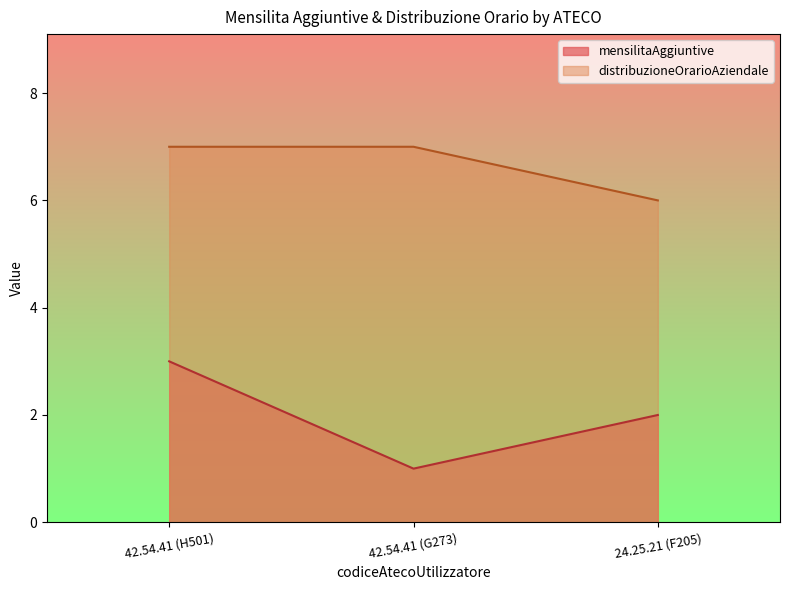

Rank the series by their average value, from lowest to highest.

mensilitaAggiuntive, distribuzioneOrarioAziendale